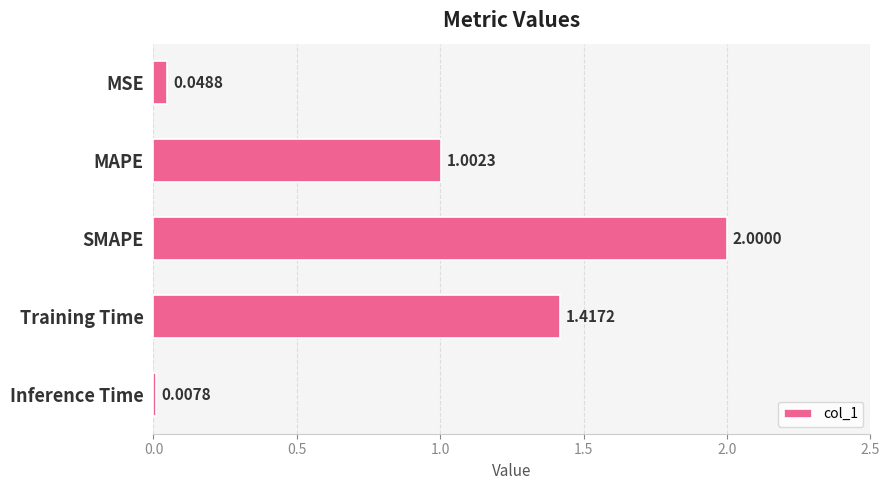

What is the sum of all values?

4.5